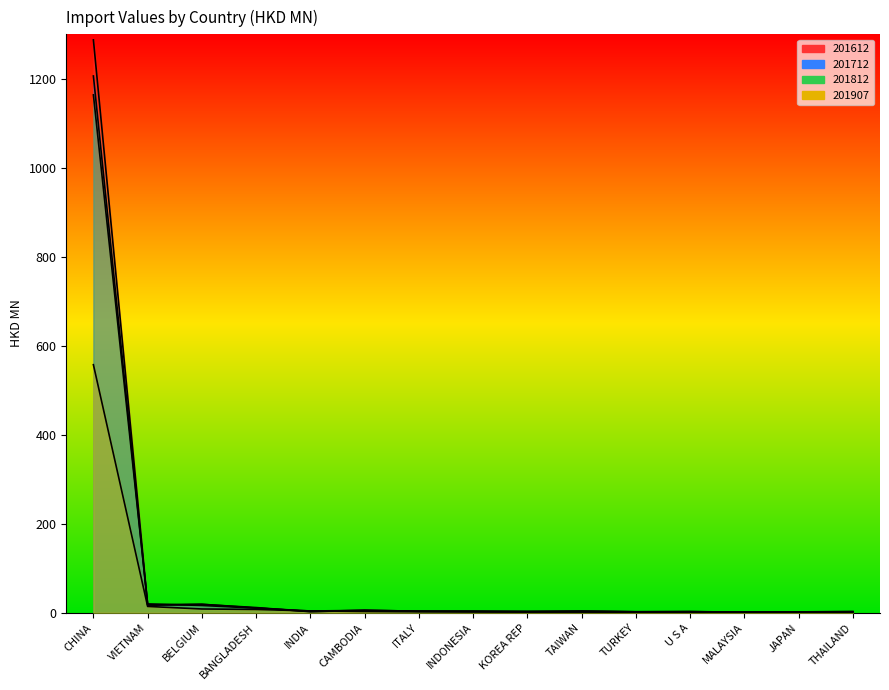

What is the approximate value of 201712 at TAIWAN?

3.4